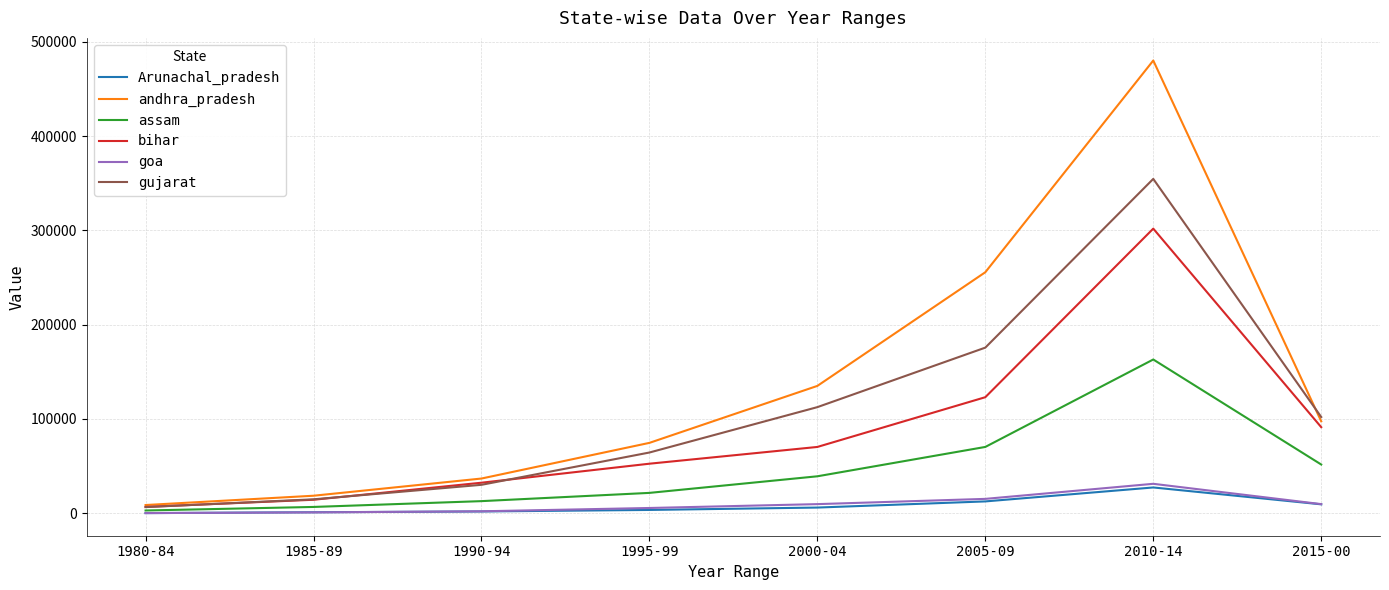

What is the highest value of the gujarat series?

354699.4